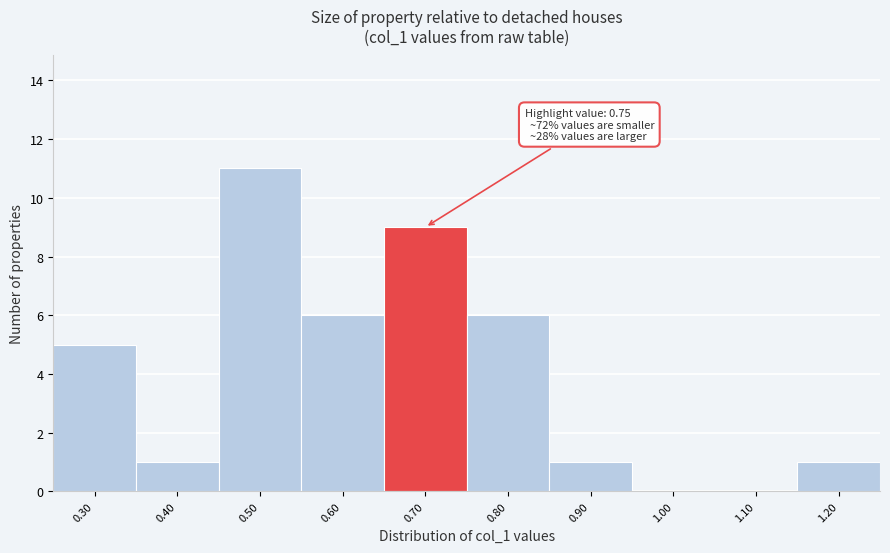

Reading right to left, what are all the values shown in this chart?

1.20=1	1.10=0	1.00=0	0.90=1	0.80=6	0.70=9	0.60=6	0.50=11	0.40=1	0.30=5